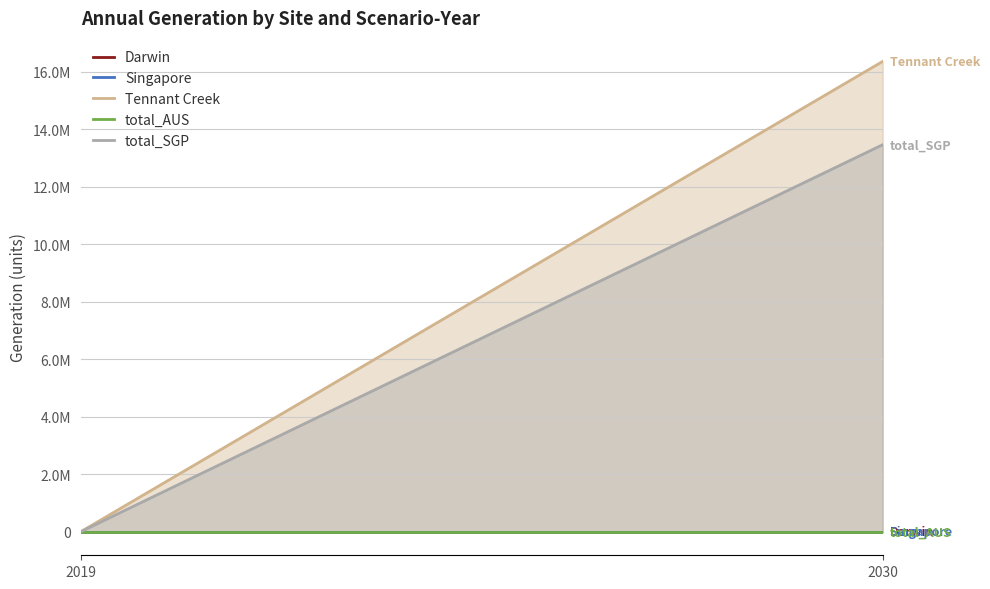

Which series has the widest spread of values?

Tennant Creek